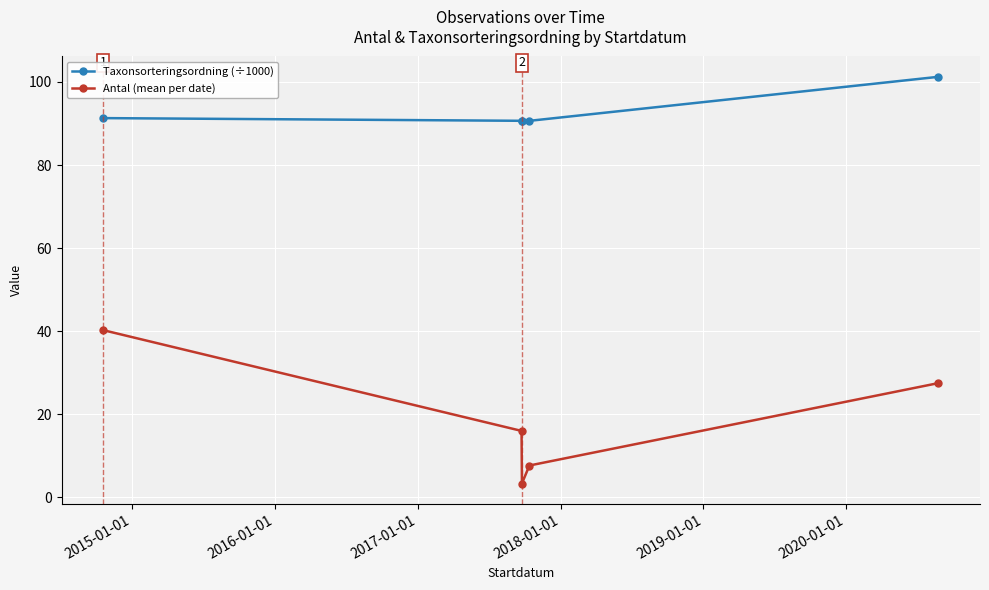

True or false: Taxonsorteringsordning (÷1000) and Antal (mean per date) intersect in this chart.

False